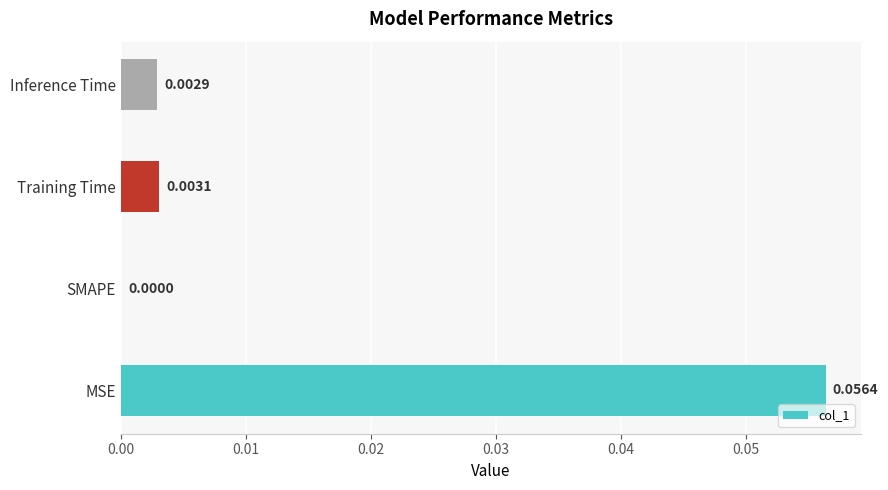

At which label is the value closest to 0?

SMAPE